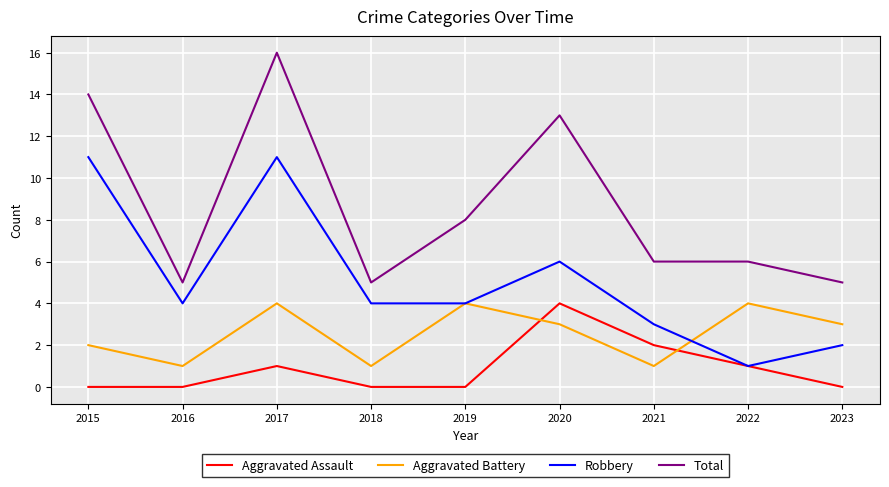

What is the minimum value for Total?

5